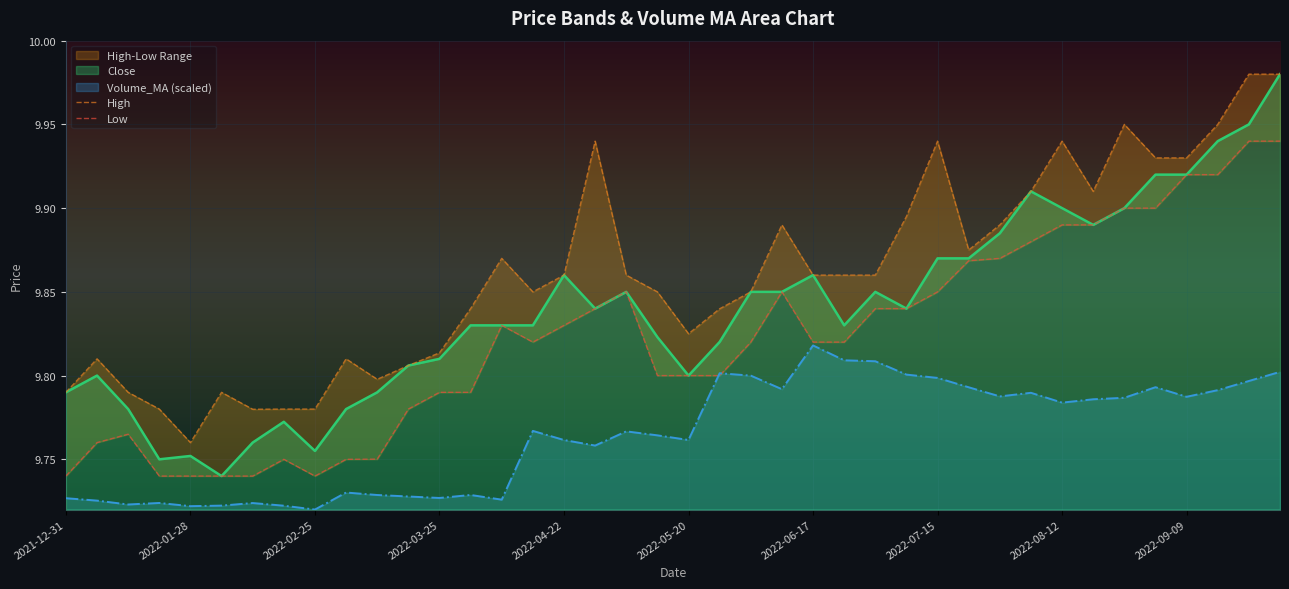

Which category has the highest value in the Volume_MA (scaled) series?

2022-06-17